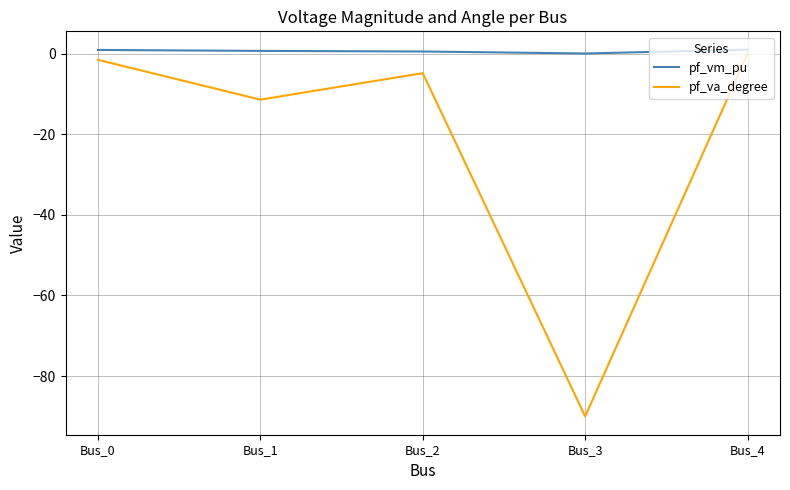

At which label is pf_va_degree closest to -45?

Bus_1